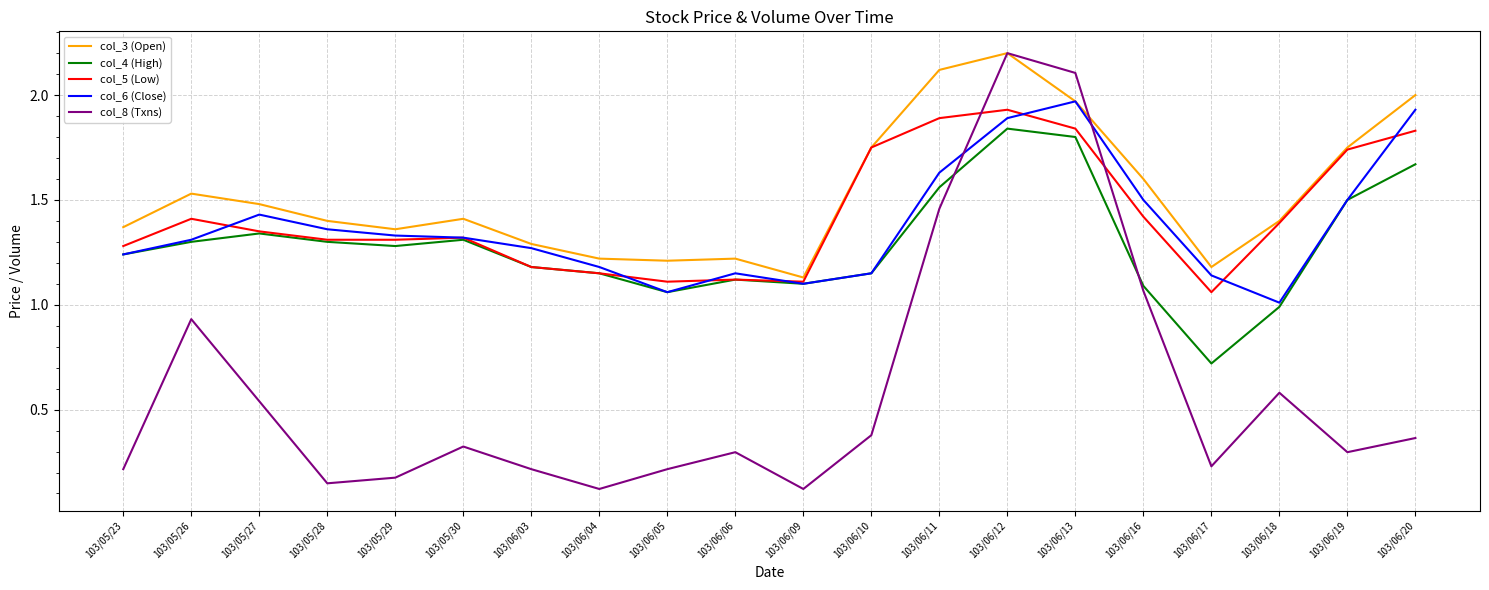

True or false: col_4 (High) and col_8 (Txns) cross at least once.

True